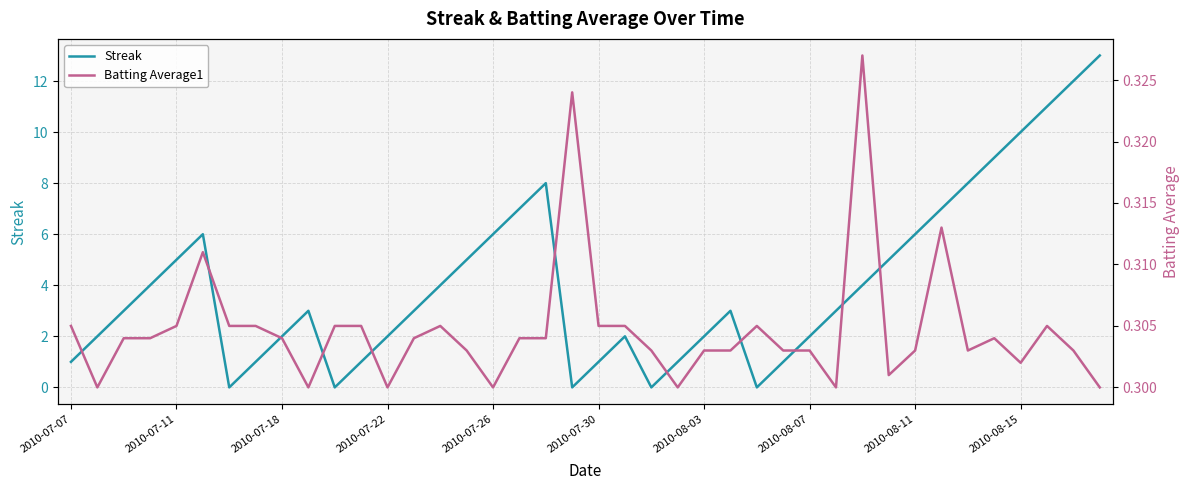

True or false: Streak has more than 0 interior local peaks.

True